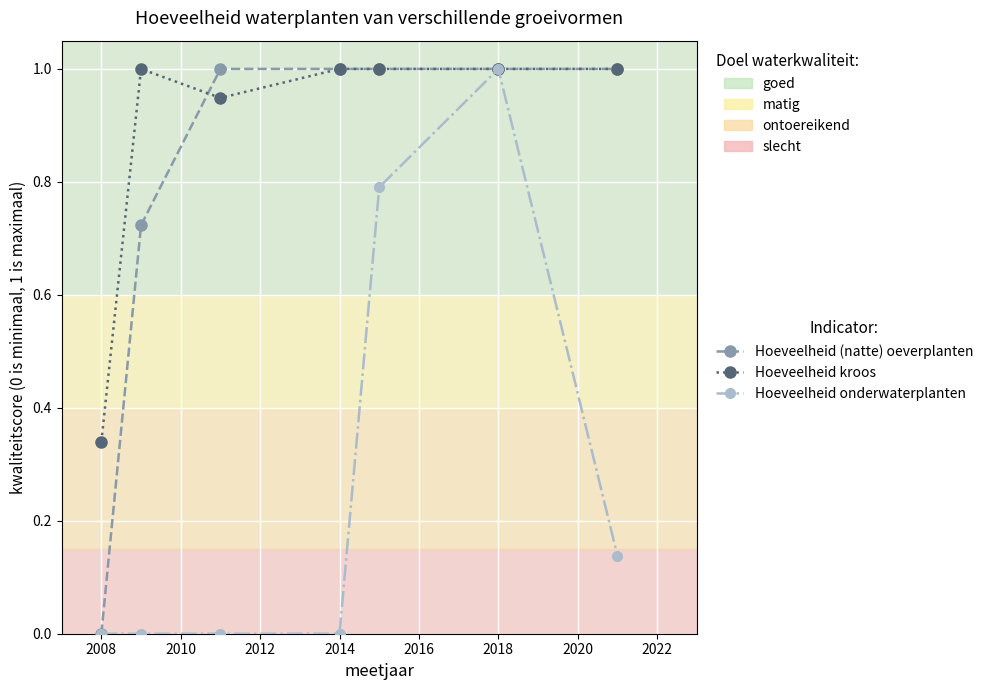

Which series has the largest total across all categories?

Hoeveelheid kroos